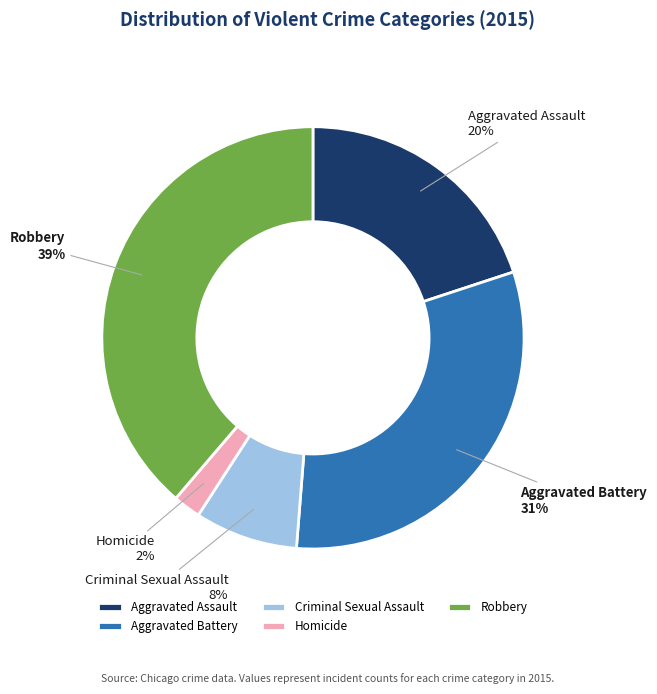

Which category has the smallest portion of the pie?

Homicide